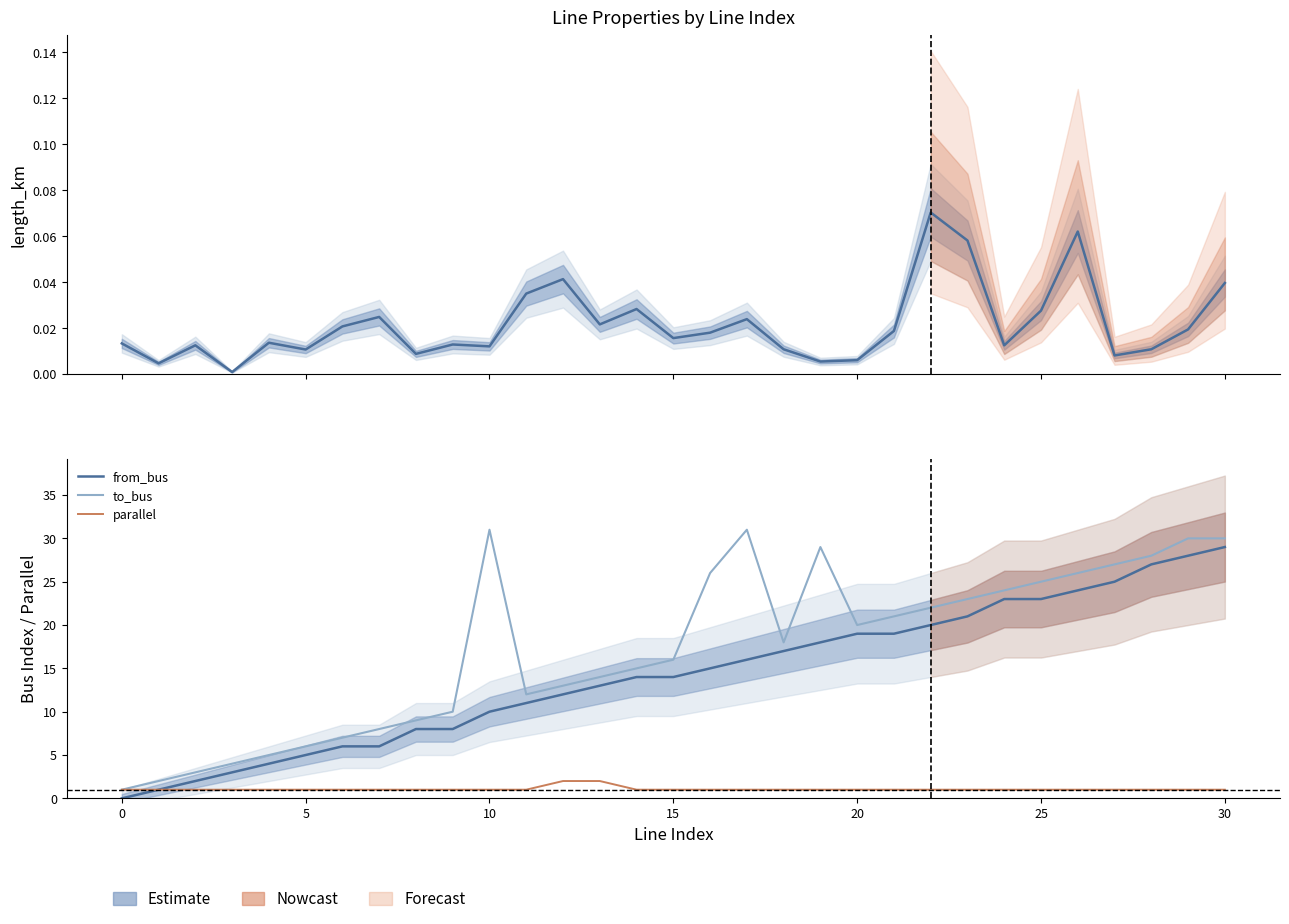

What is the label of the 17th point from the left?

16